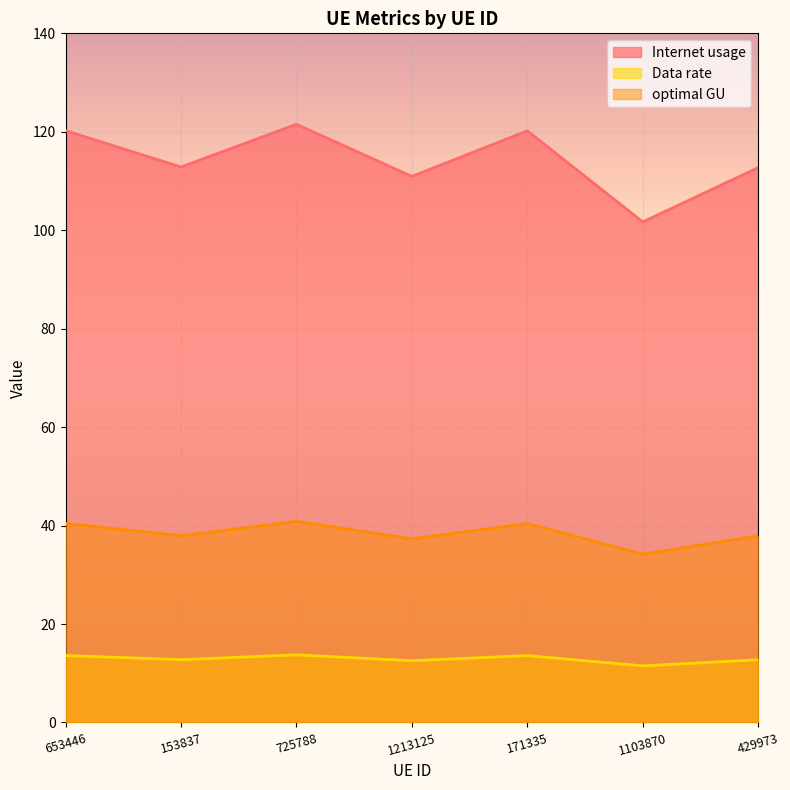

How many Data rate values are between 12 and 13?

3